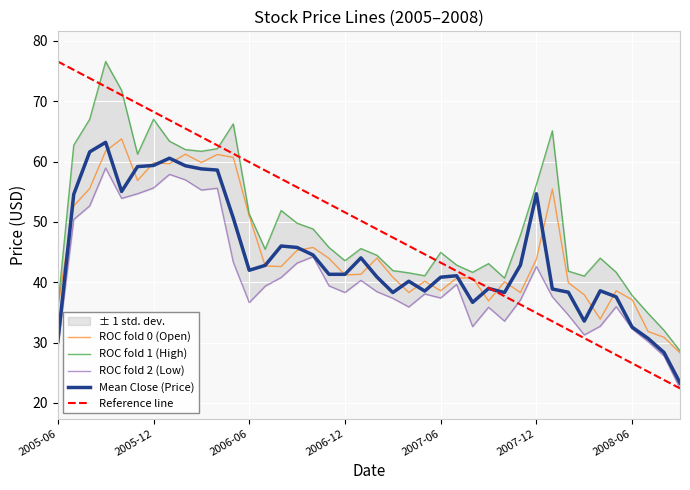

What is the minimum value for Mean Close (Price)?

23.3